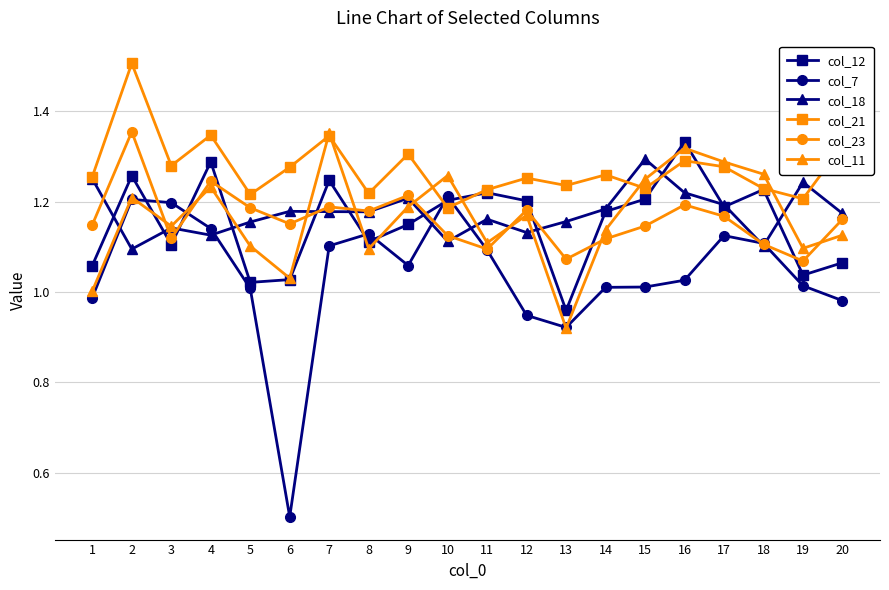

At which label does col_12 reach its peak?

16